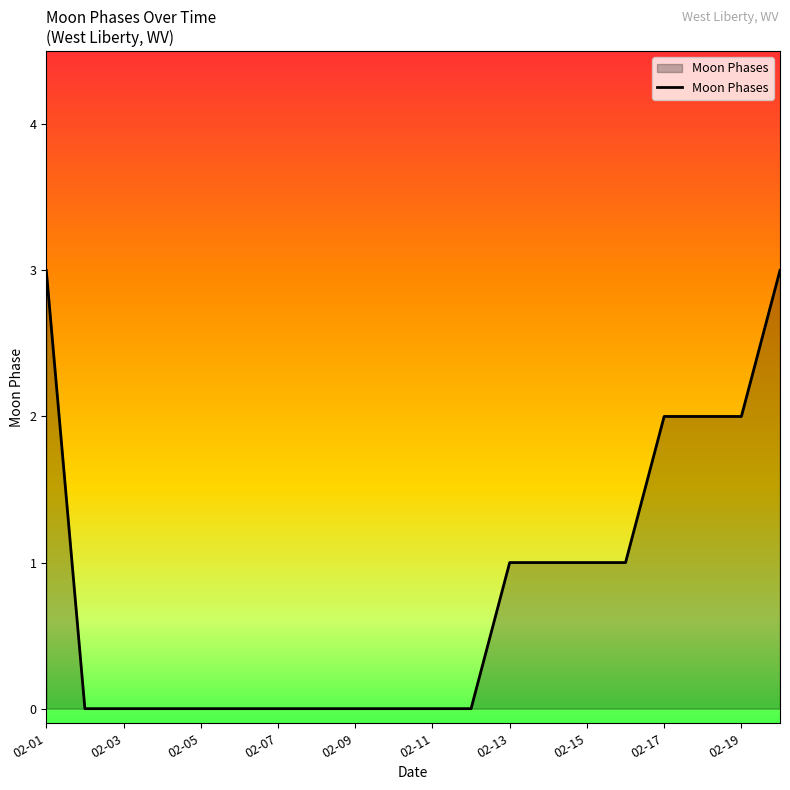

What is the maximum value shown in the chart?

3